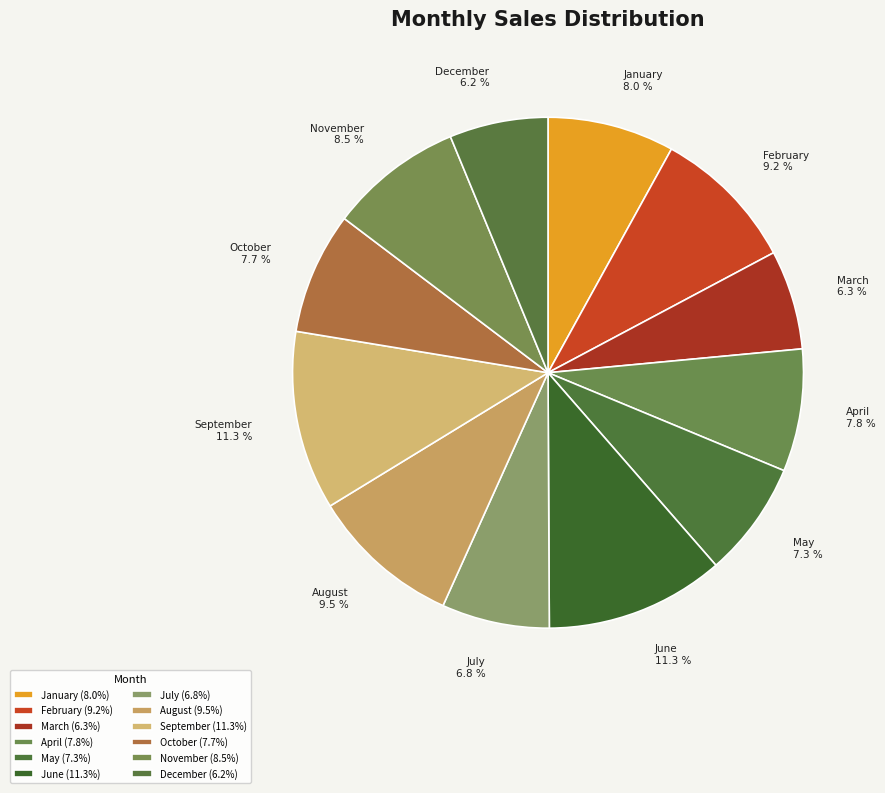

Is it true that July is 1% of the pie?

False